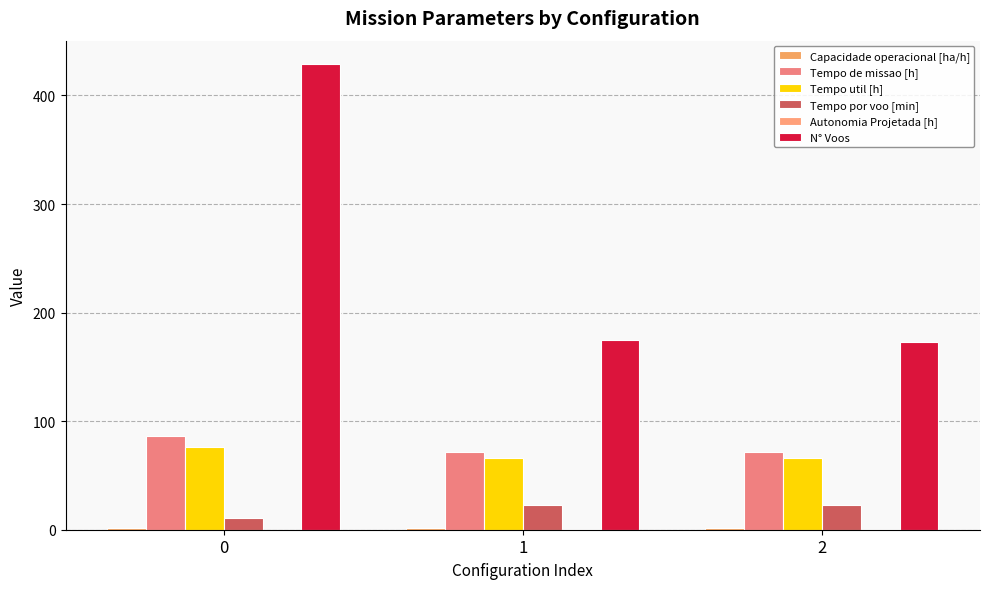

What is the difference between the maximum and minimum values in the Tempo util [h] series?

9.9